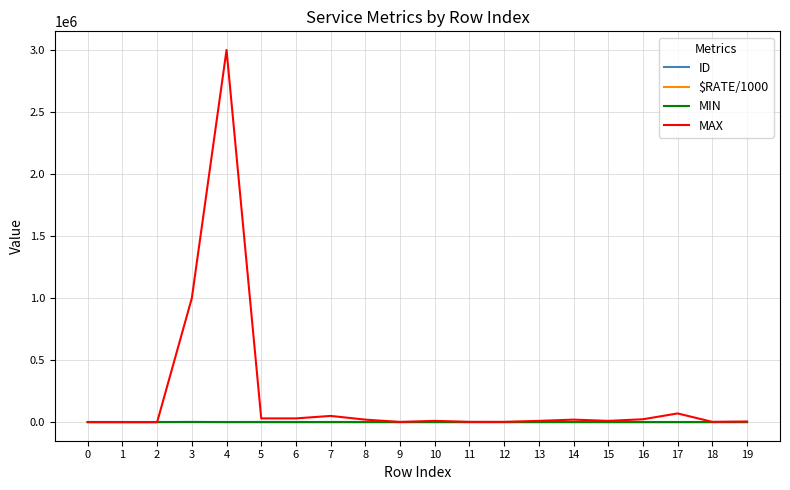

How many distinct data groups are displayed?

4